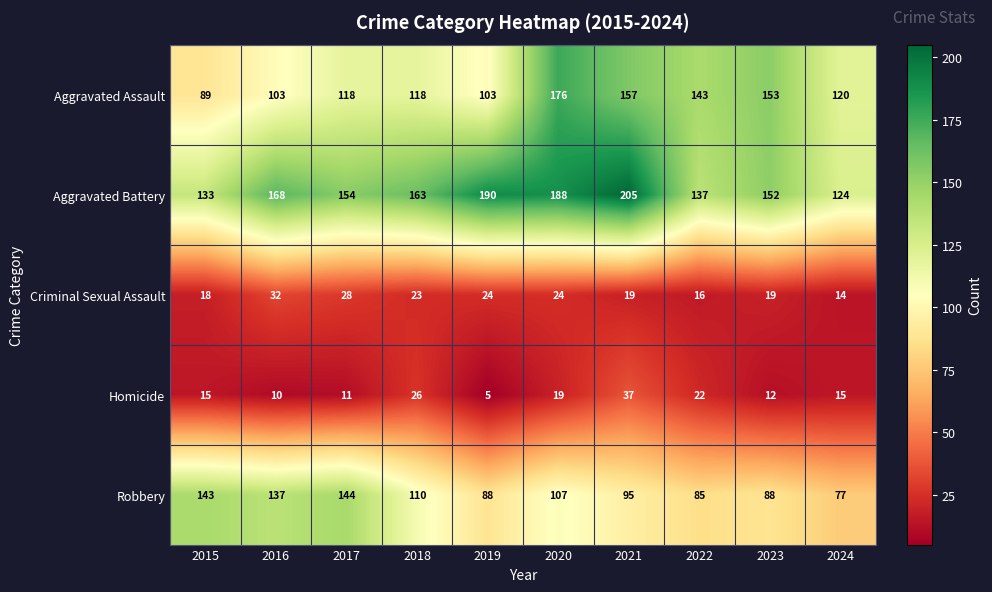

What is the difference between the second highest and second lowest values in the Homicide series?

16